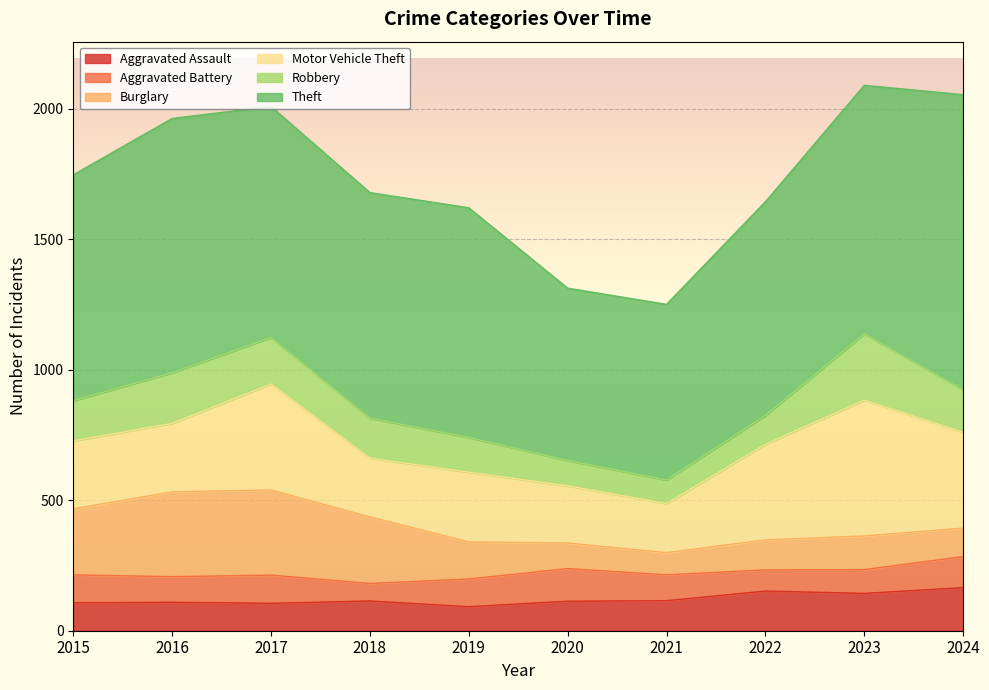

What is the sum of the Aggravated Assault values at 2016 and 2018?

223